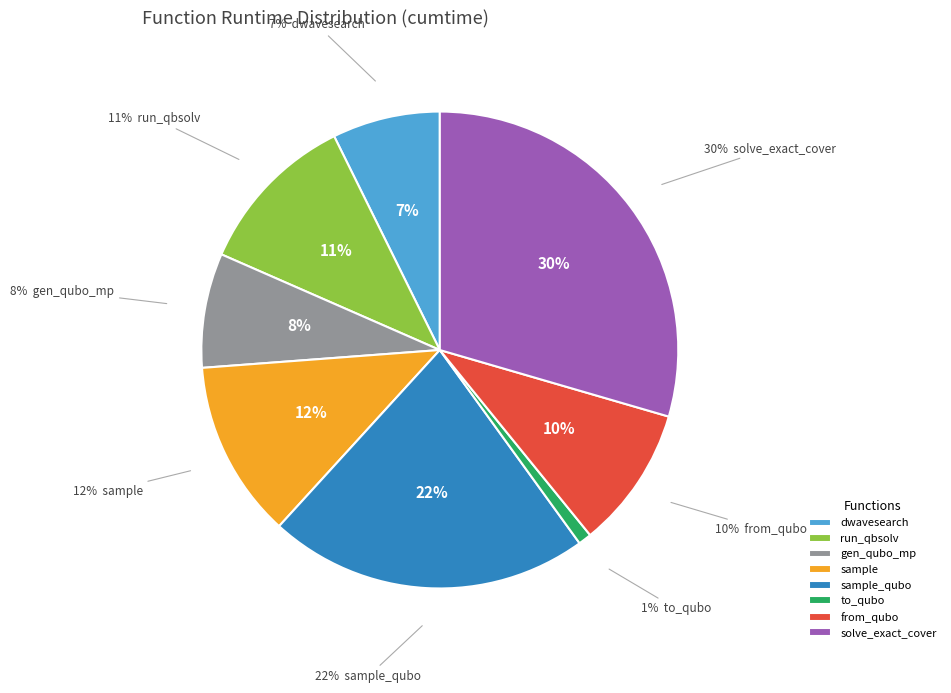

What percentage is the generate_qubo_numpy_multi_processing slice, to the nearest percent?

8%